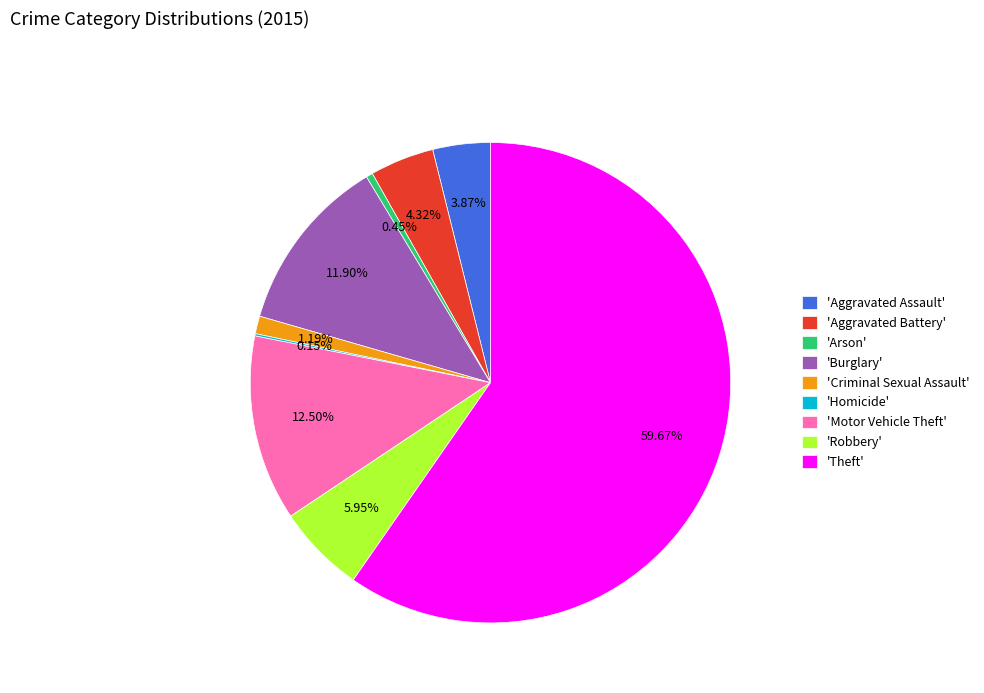

Is 'Theft' the majority of the pie?

Yes